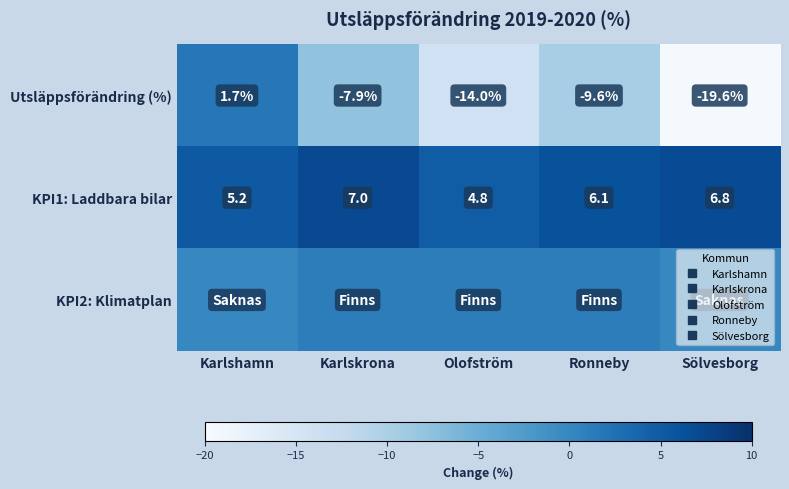

At which label does KPI1: Laddbara bilar reach its peak?

Karlskrona